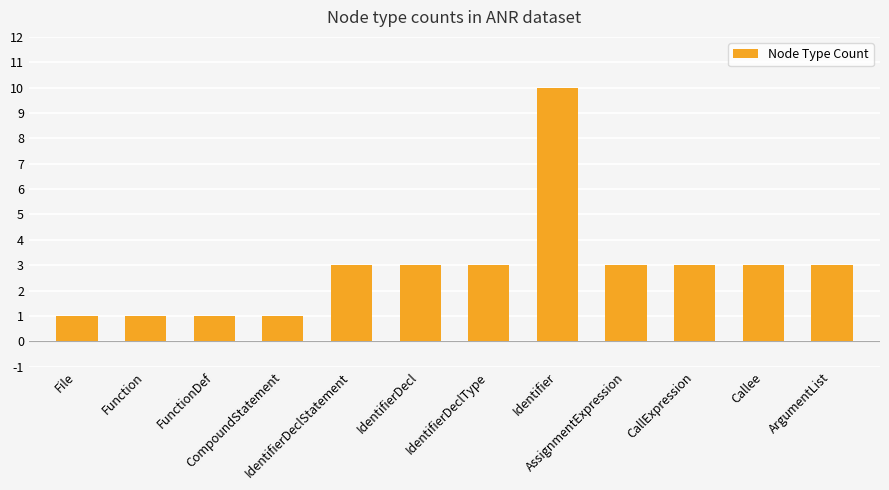

What is the value of the 9th bar from the left?

3